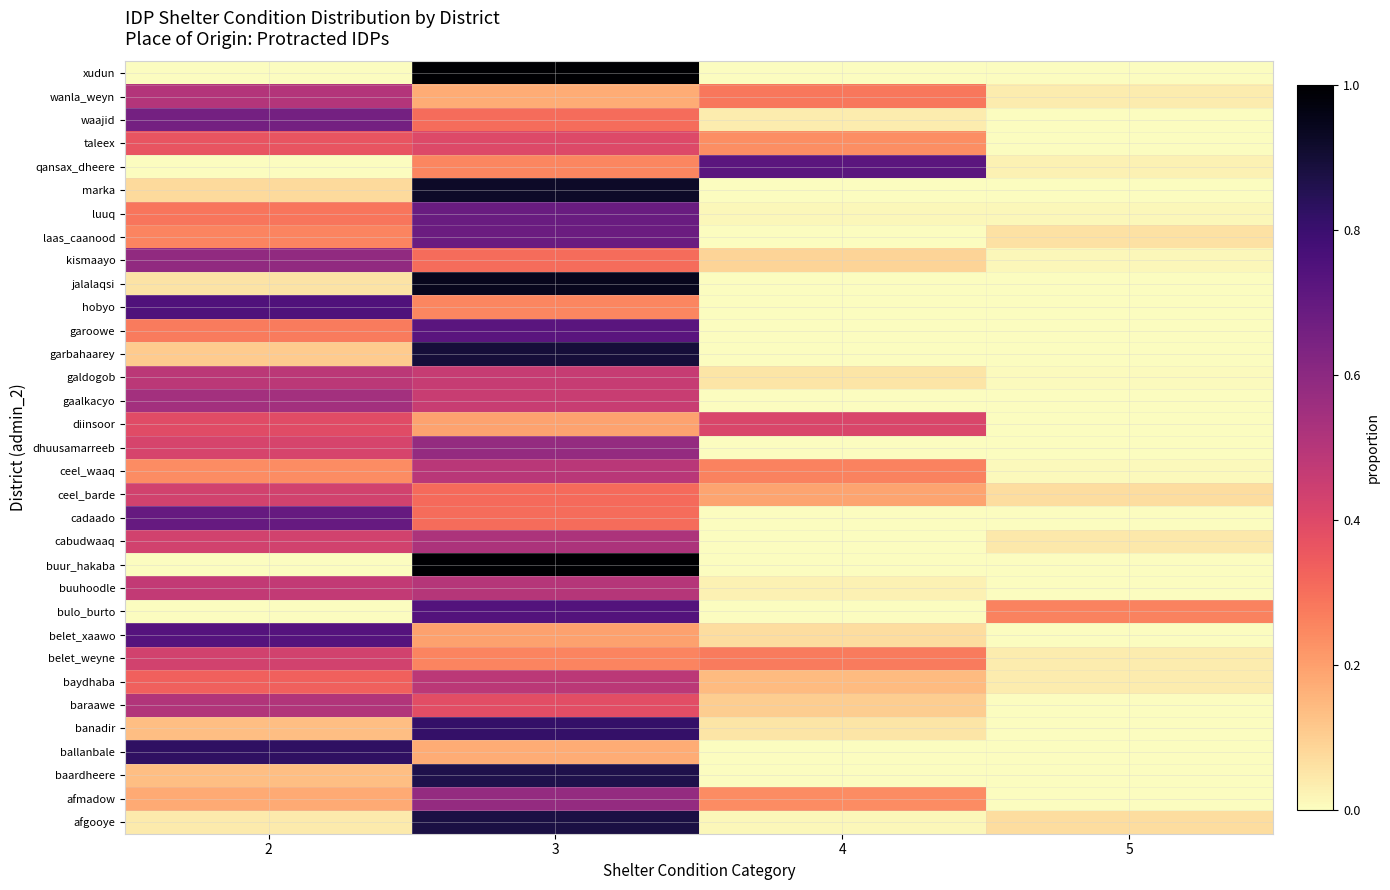

What is the total value across all series at 2?

11.4